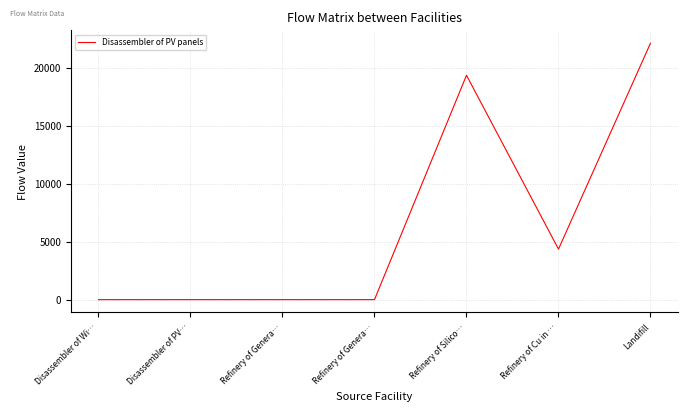

Does the chart display data point markers on the line(s)?

No